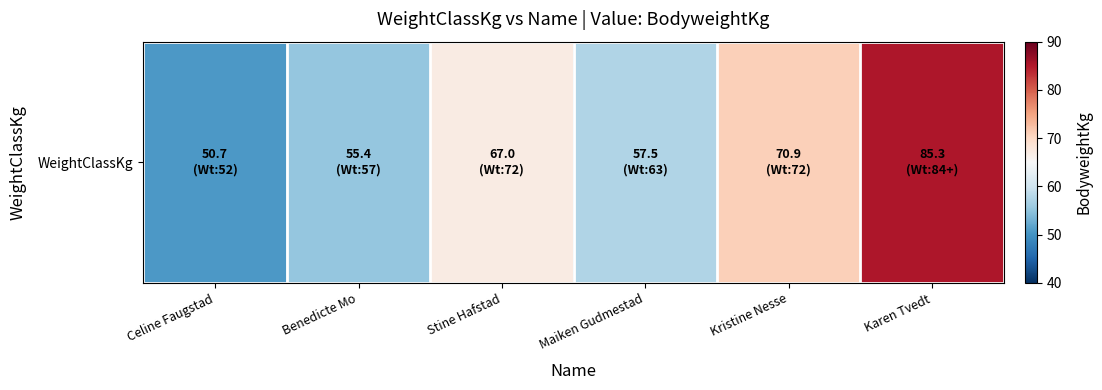

The chart shows a value of 55.4 at Benedicte Mo. True or false?

True